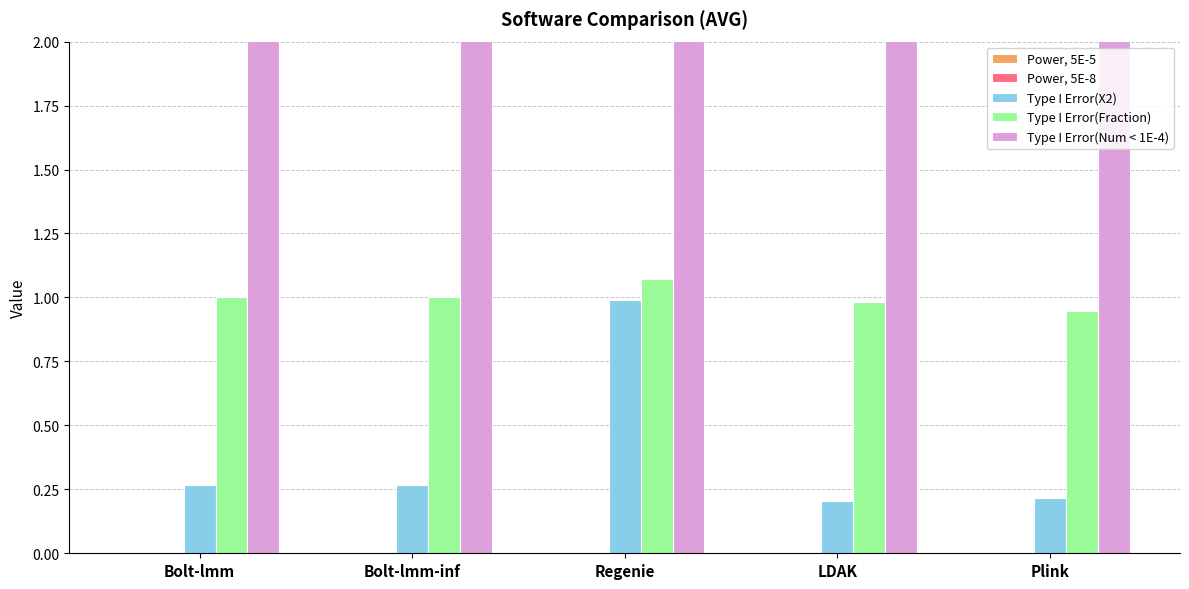

Does the chart contain stacked bars?

No